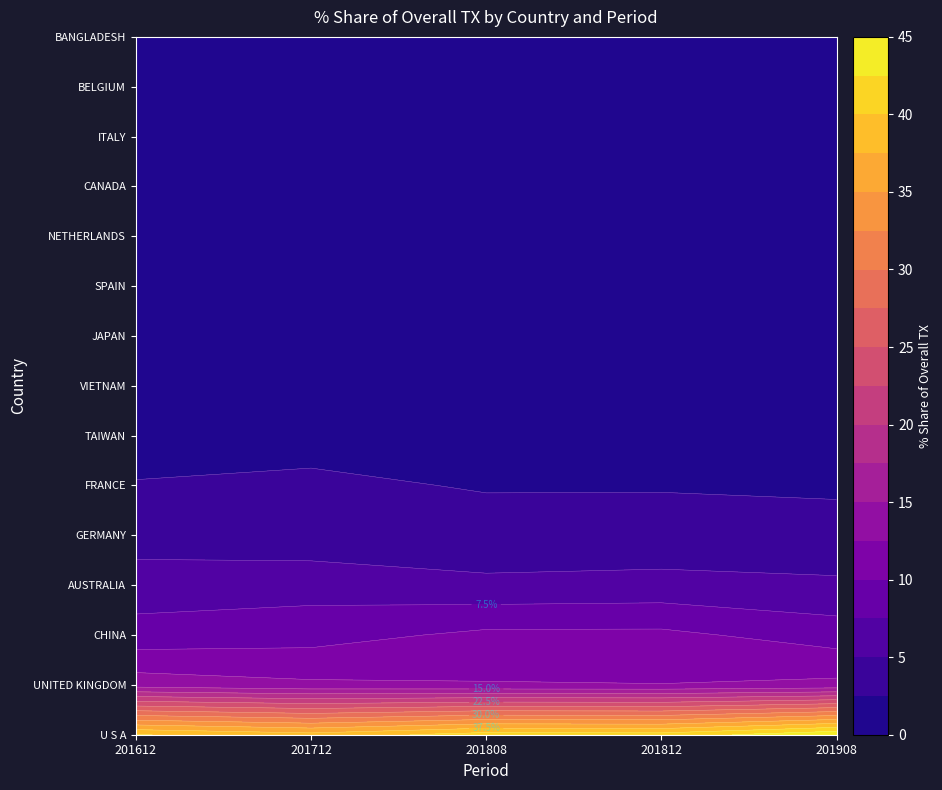

Reading left to right, extract all data points from this chart.

U S A: 40.2	38.4	41.2	41.0	44.7
UNITED KINGDOM: 13.8	12.9	12.7	12.6	13.1
CHINA: 8.4	9.0	10.6	10.6	8.8
AUSTRALIA: 6.2	6.5	5.6	5.8	5.4
GERMANY: 3.9	3.5	3.2	3.3	3.5
FRANCE: 2.7	2.8	2.4	2.4	2.1
TAIWAN: 1.3	1.9	1.1	1.1	1.9
VIETNAM: 1.4	1.6	1.7	1.6	1.5
JAPAN: 2.0	2.1	1.8	1.9	1.3
SPAIN: 1.4	1.4	1.3	1.4	1.3
NETHERLANDS: 2.4	2.3	2.2	1.9	1.3
CANADA: 1.4	1.7	1.4	1.4	1.2
ITALY: 1.2	1.4	1.3	1.3	1.2
BELGIUM: 1.0	0.9	1.2	1.1	0.9
BANGLADESH: 0.9	0.9	0.9	0.9	0.8